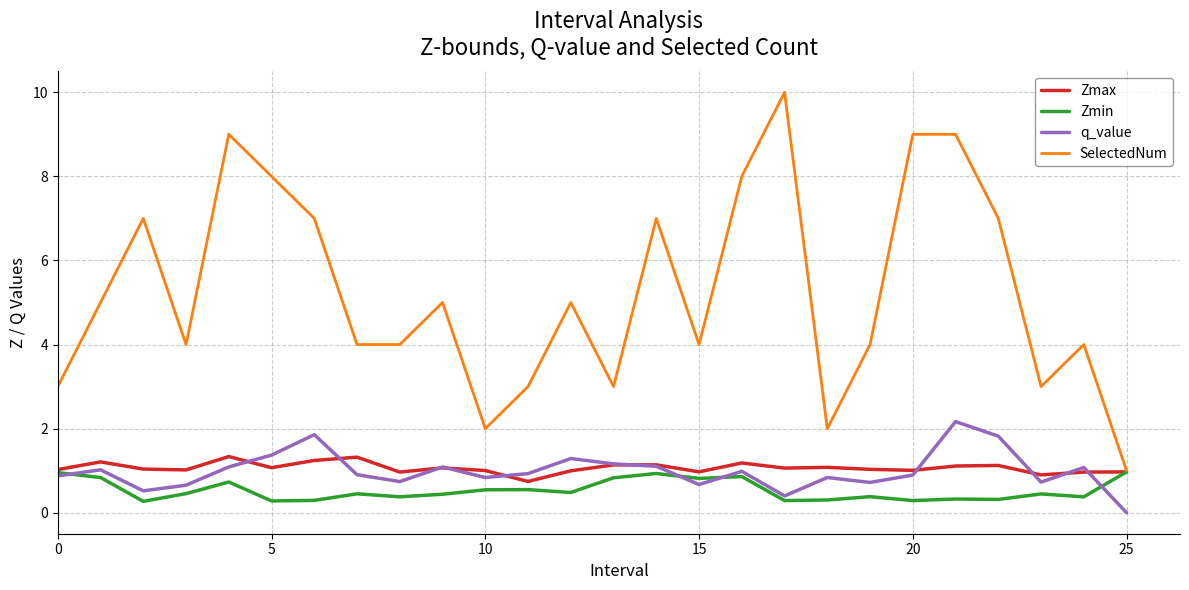

What is the average value of the q_value series?

1.0